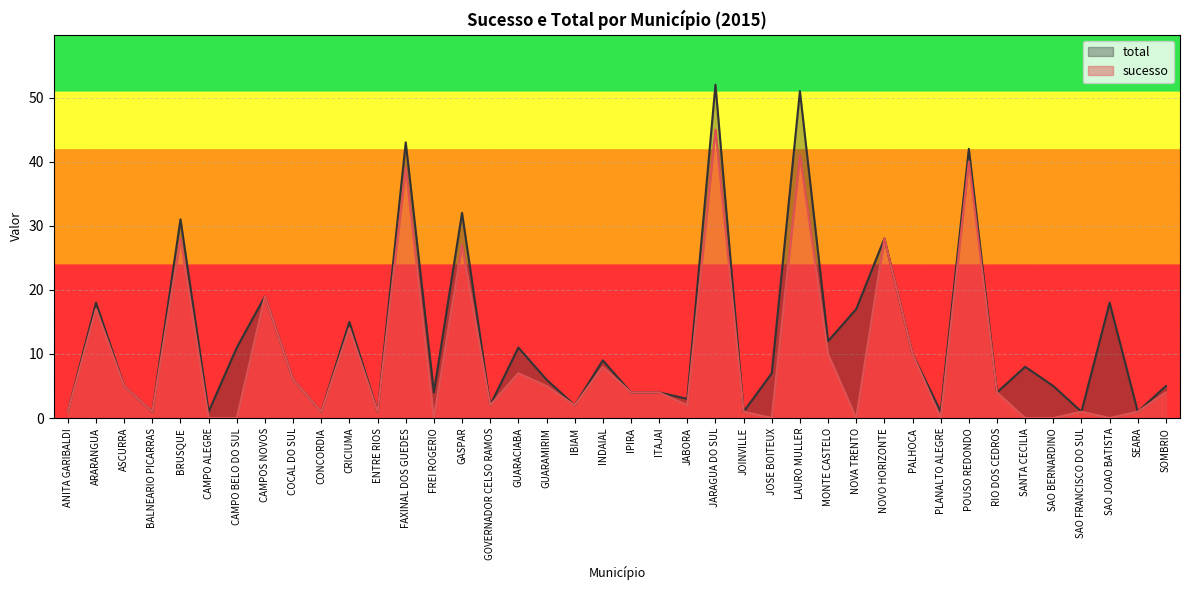

What are all the series names shown in the legend?

total, sucesso